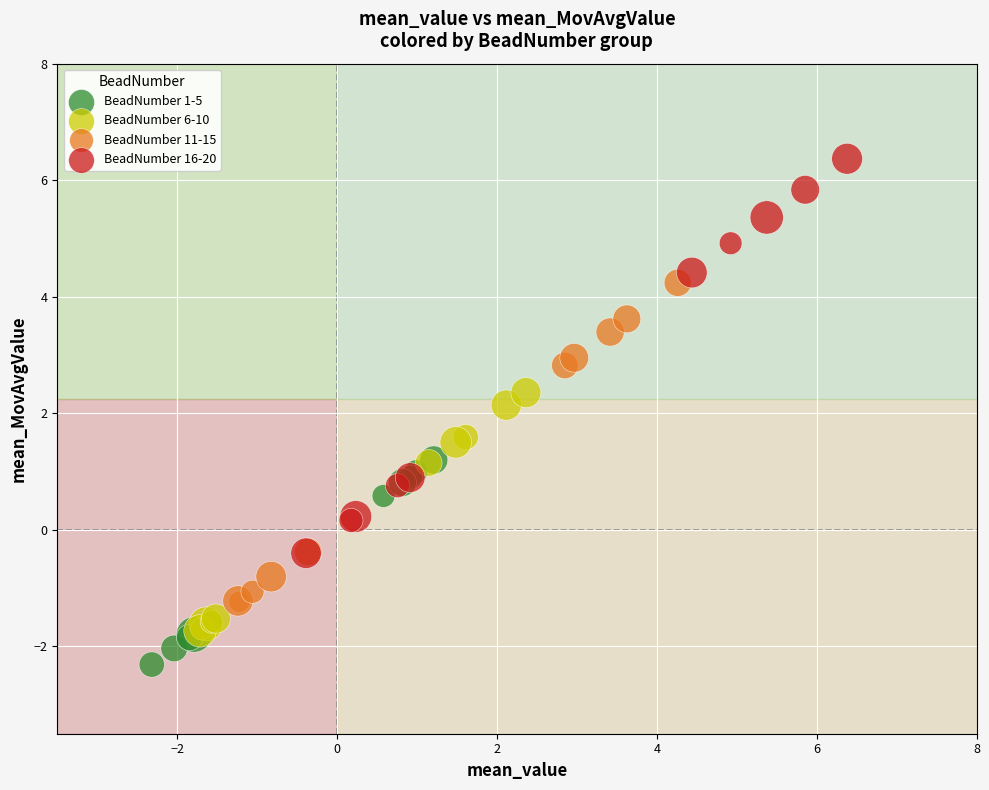

Which series contains the highest Y value?

BeadNumber 16-20